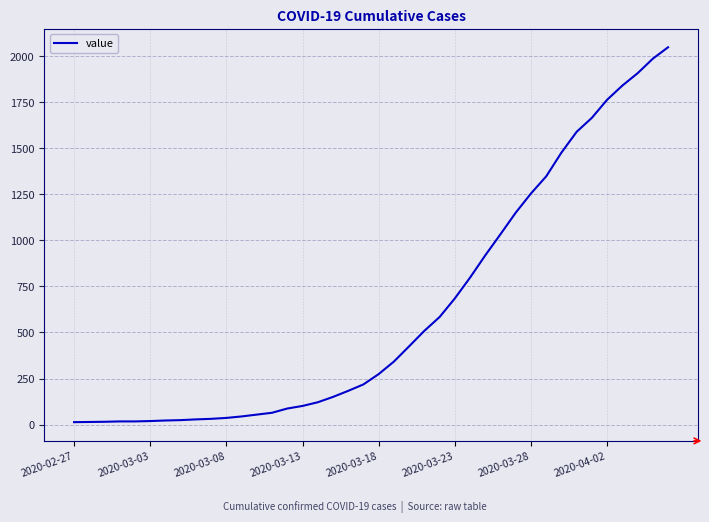

What is the difference between the maximum and minimum values?

2036